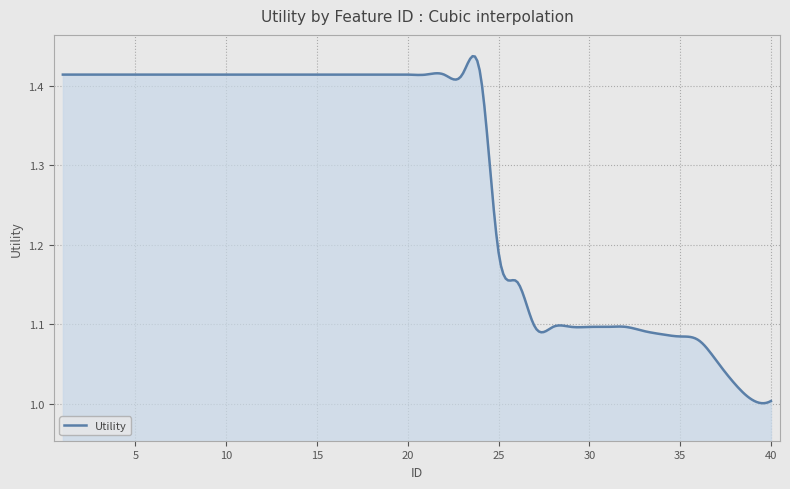

What is the difference between the maximum and minimum values?

0.4